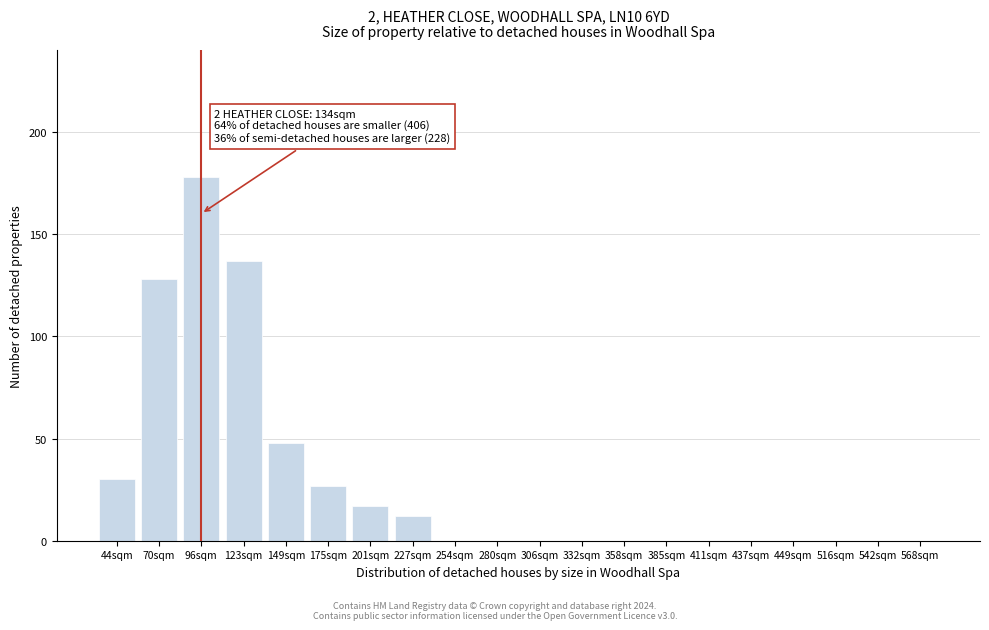

Reading left to right, what are all the values shown in this chart?

44sqm=30	70sqm=128	96sqm=178	123sqm=137	149sqm=48	175sqm=27	201sqm=17	227sqm=12	254sqm=0	280sqm=0	306sqm=0	332sqm=0	358sqm=0	385sqm=0	411sqm=0	437sqm=0	449sqm=0	516sqm=0	542sqm=0	568sqm=0